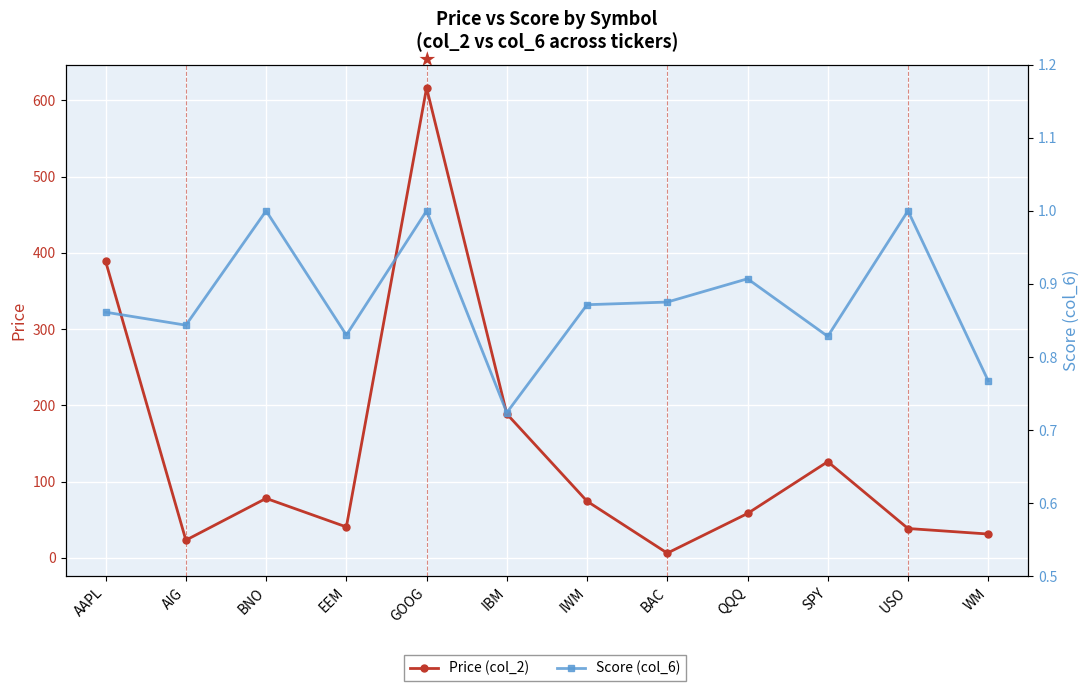

Read the Score (col_6) value at QQQ.

0.9